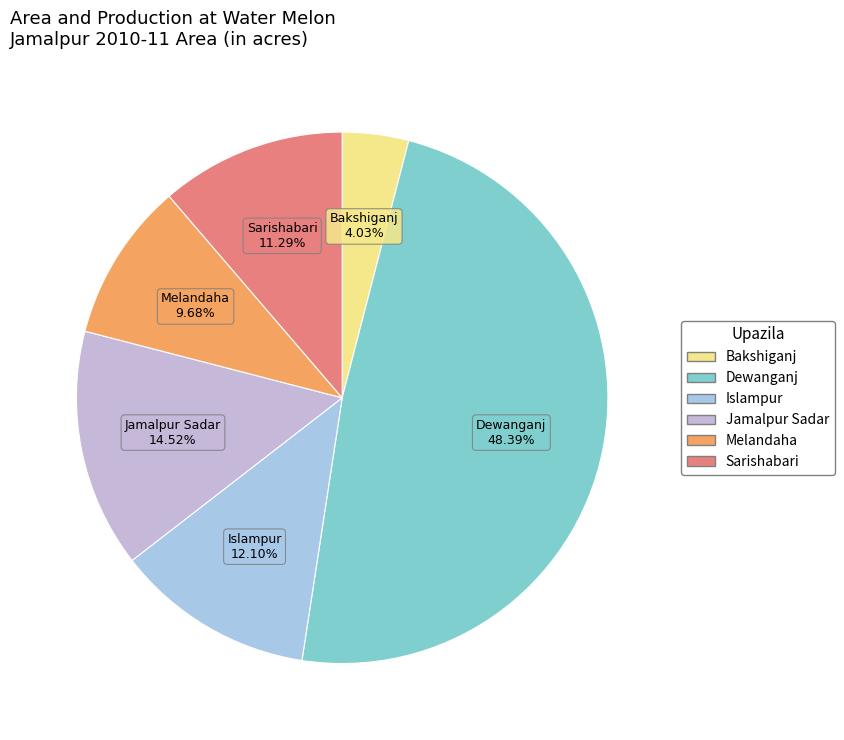

What portion of the pie excludes Sarishabari?

88.7%